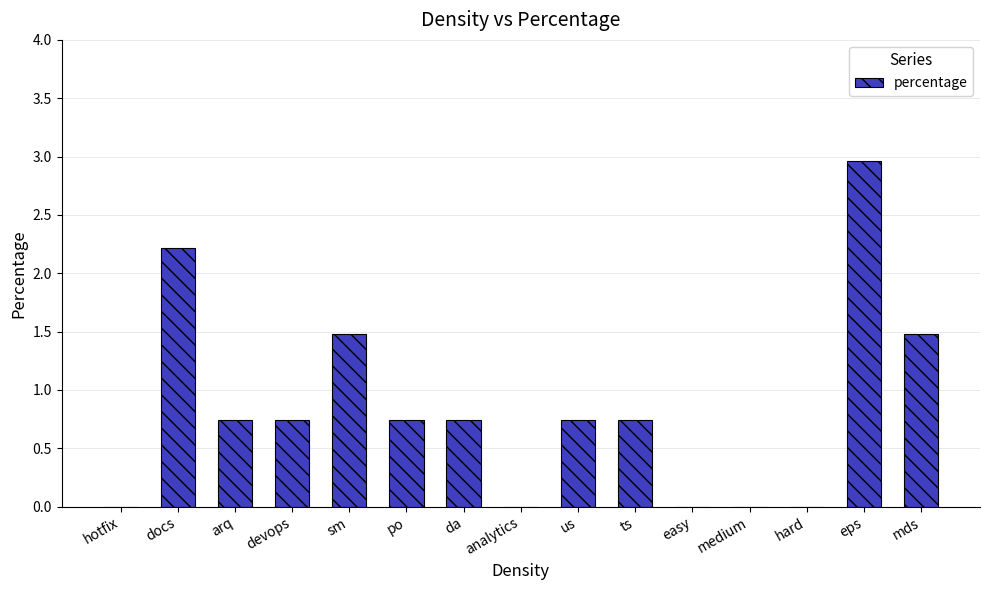

True or false: the data shows 1.2 at us.

False